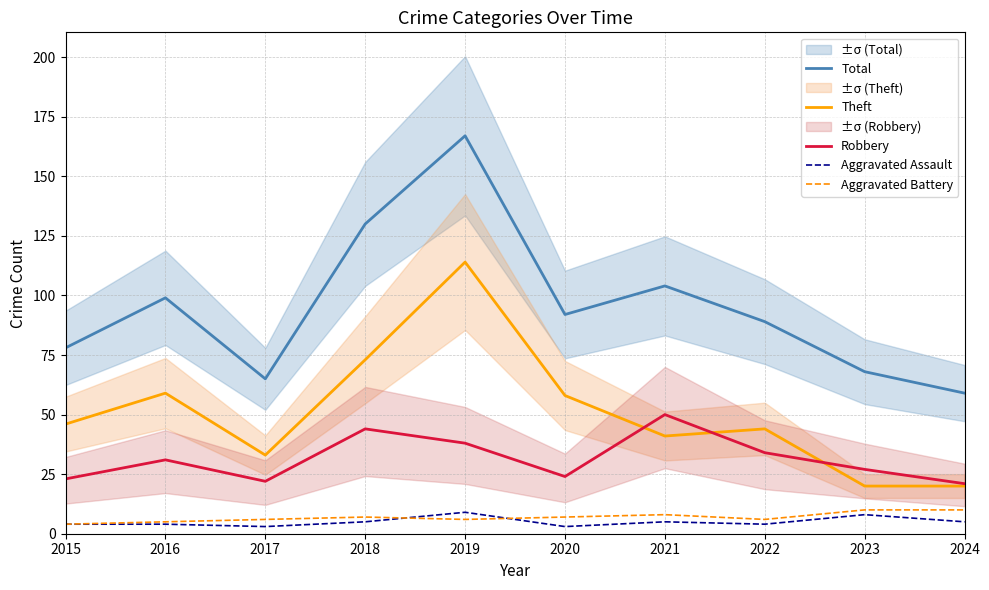

Which category has the highest value in the Robbery series?

2021